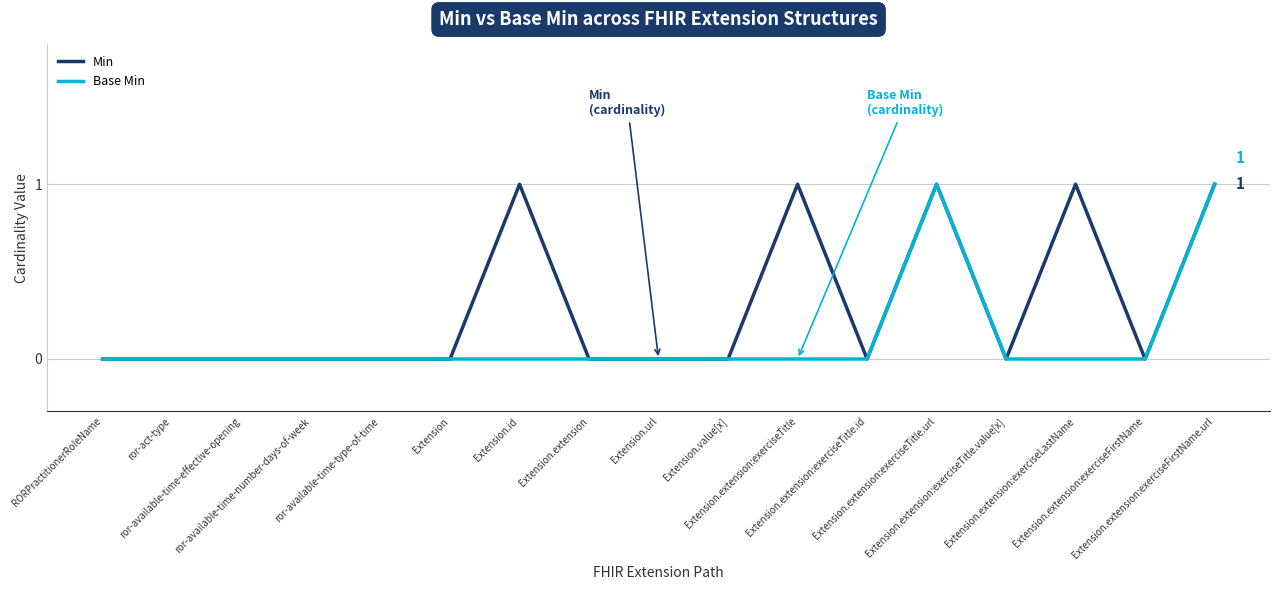

Count the Base Min values in the range 0 to 1.

17